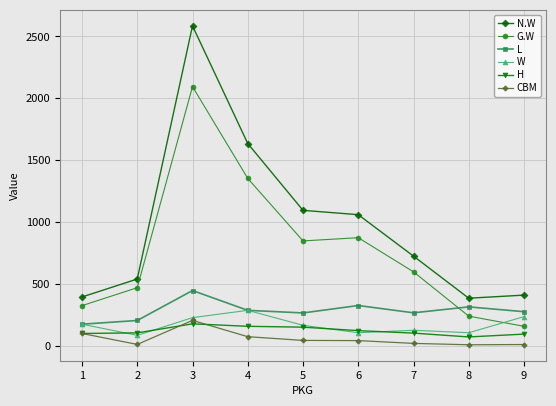

Between 3 and 9, which series saw the biggest shift?

N.W